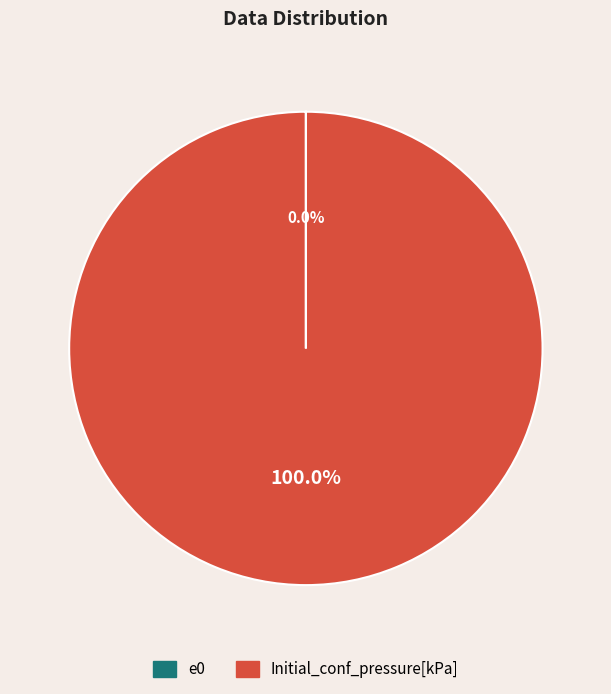

To the nearest percent, what is the average slice percentage?

50%